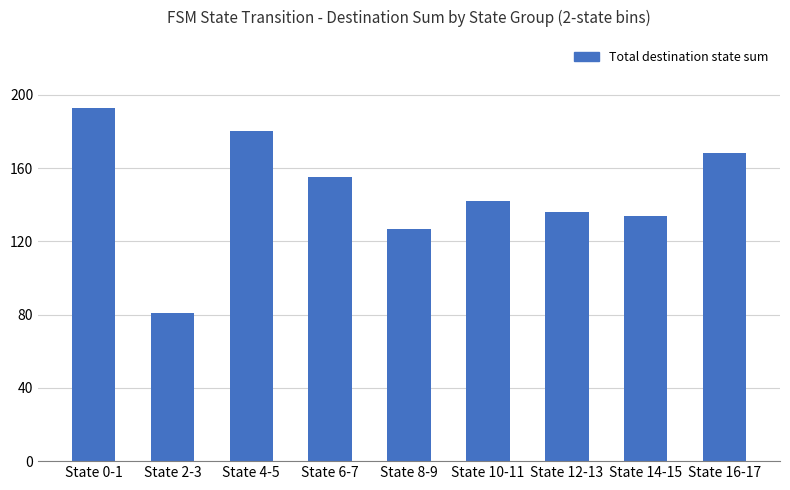

Approximately how many times larger is the value at State 10-11 compared to State 12-13?

1.0